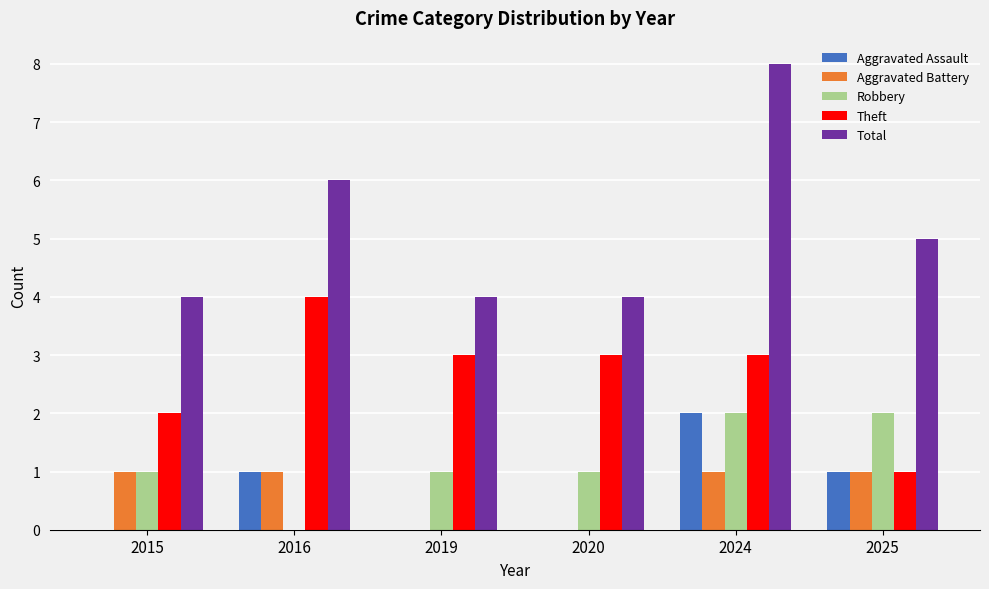

The value of Theft at 2024 is 1. True or false?

False